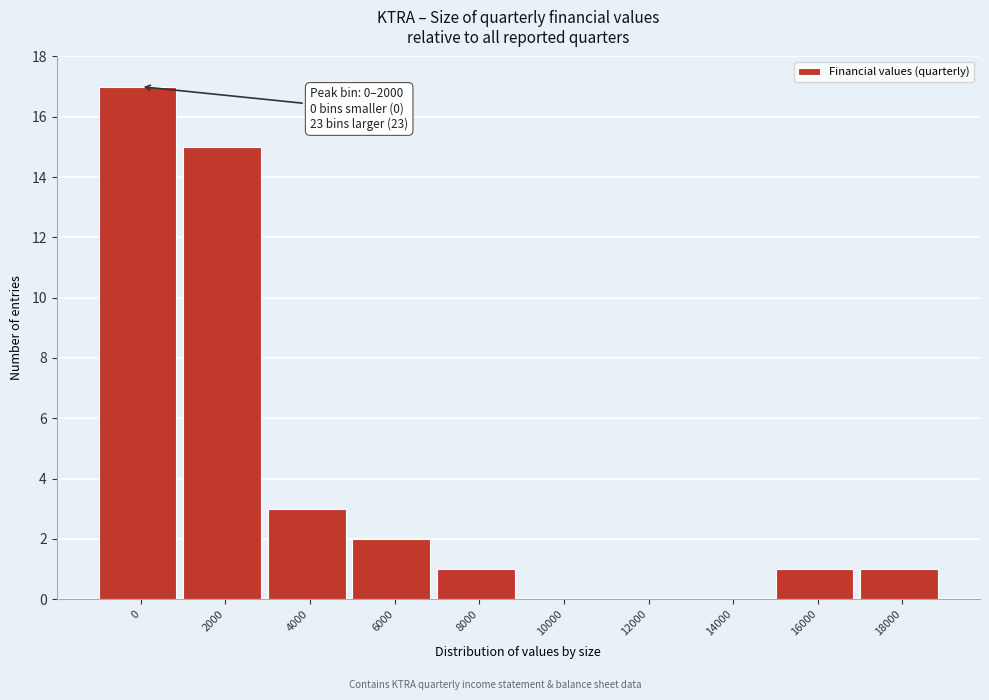

Reading left to right, what are all the values shown in this chart?

0=17	2000=15	4000=3	6000=2	8000=1	10000=0	12000=0	14000=0	16000=1	18000=1